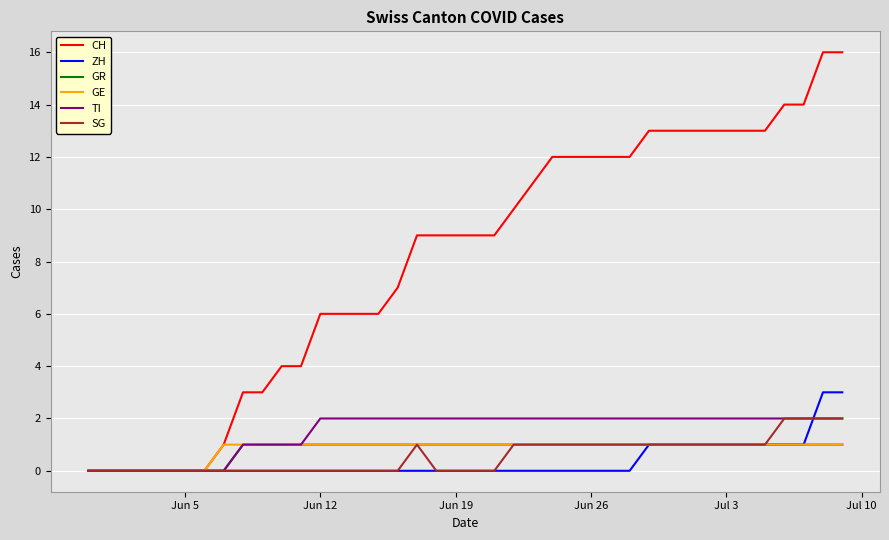

What is the greatest value displayed?

16